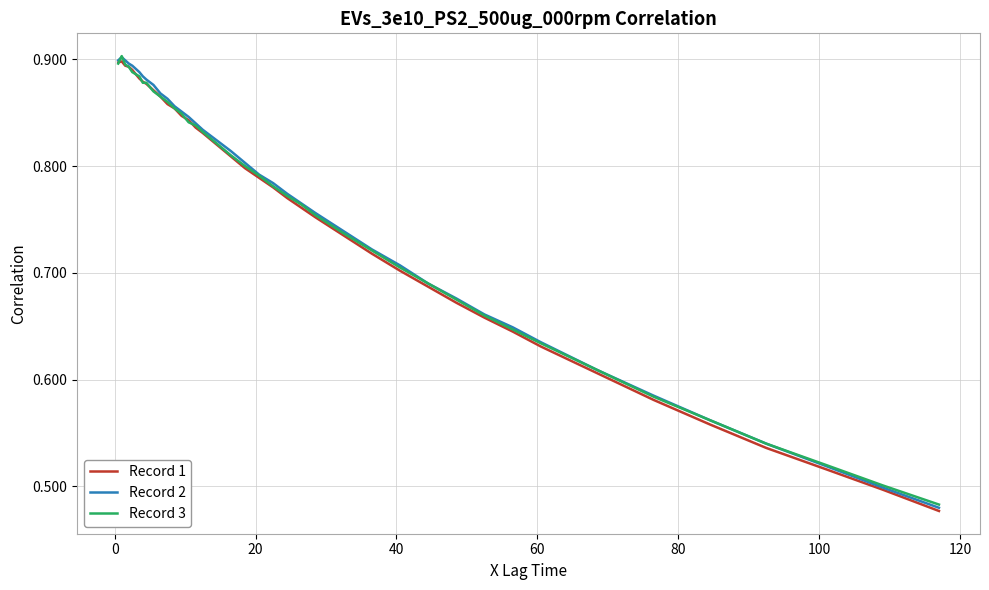

What is the difference between the second highest and minimum values in the Record 3 series?

0.4